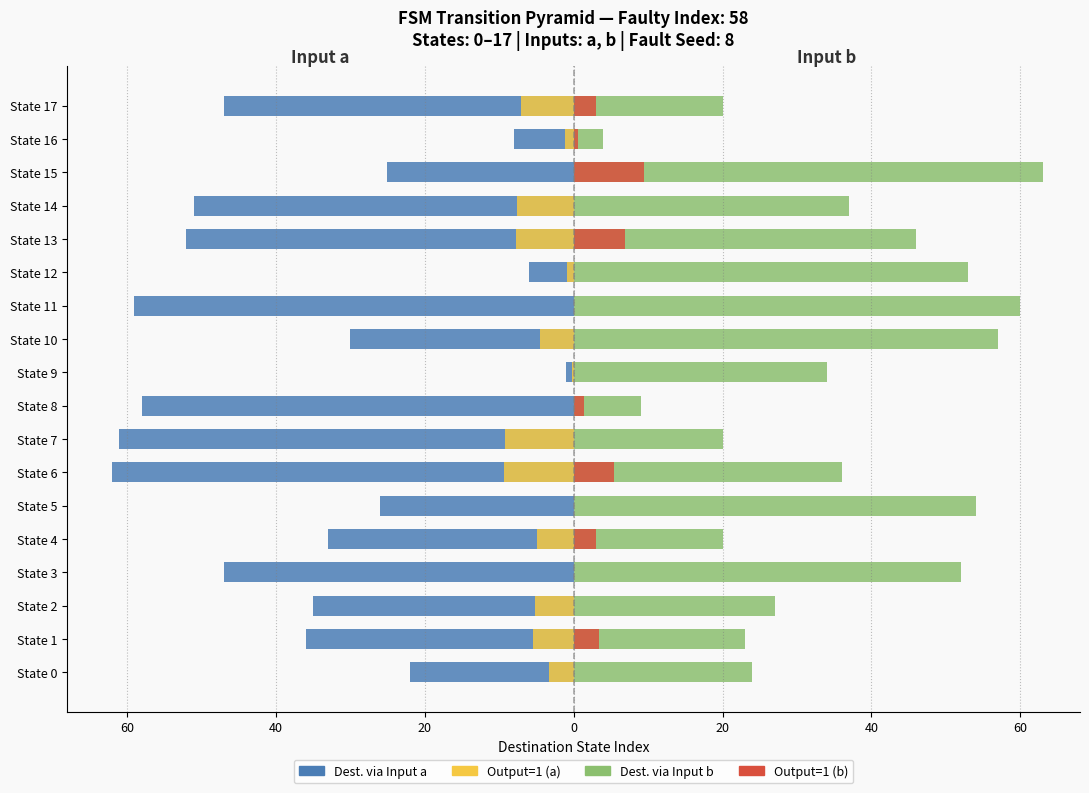

The value of Output a=1 at State 11 is -3.6. True or false?

False